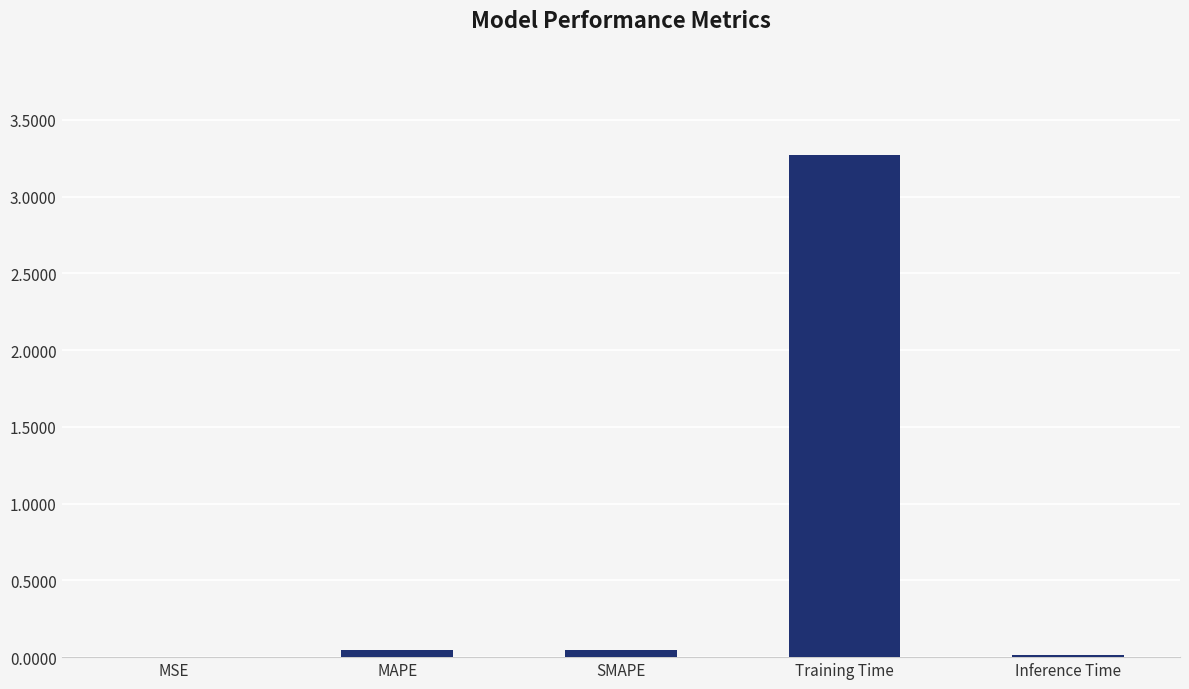

What is the greatest value displayed?

3.3